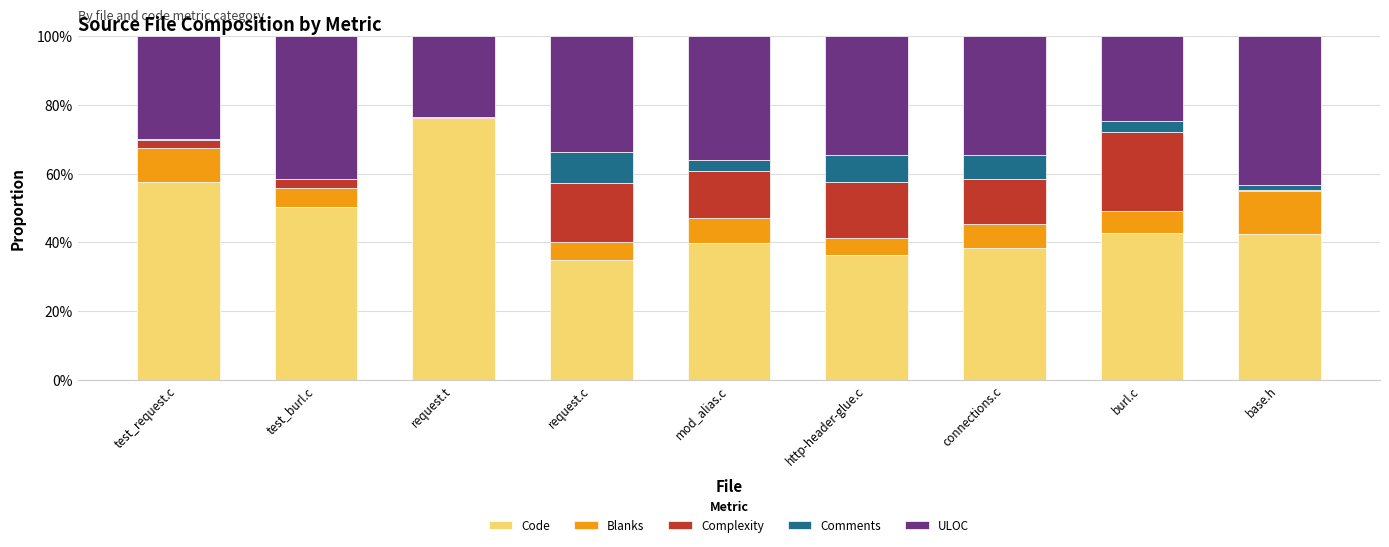

At which label is Code closest to 55?

test_request.c